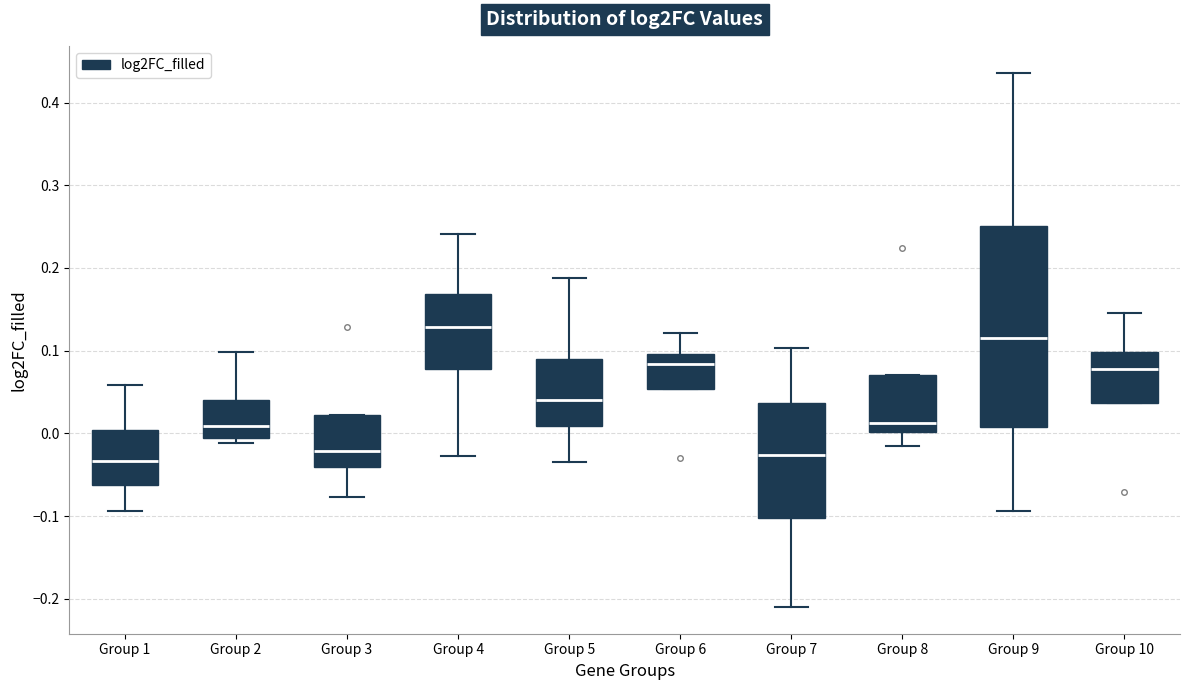

Where is the lower edge of the box for Group 6 on the y-axis? The values are not printed on the chart, so give them approximately, as read against the axis.

0.05